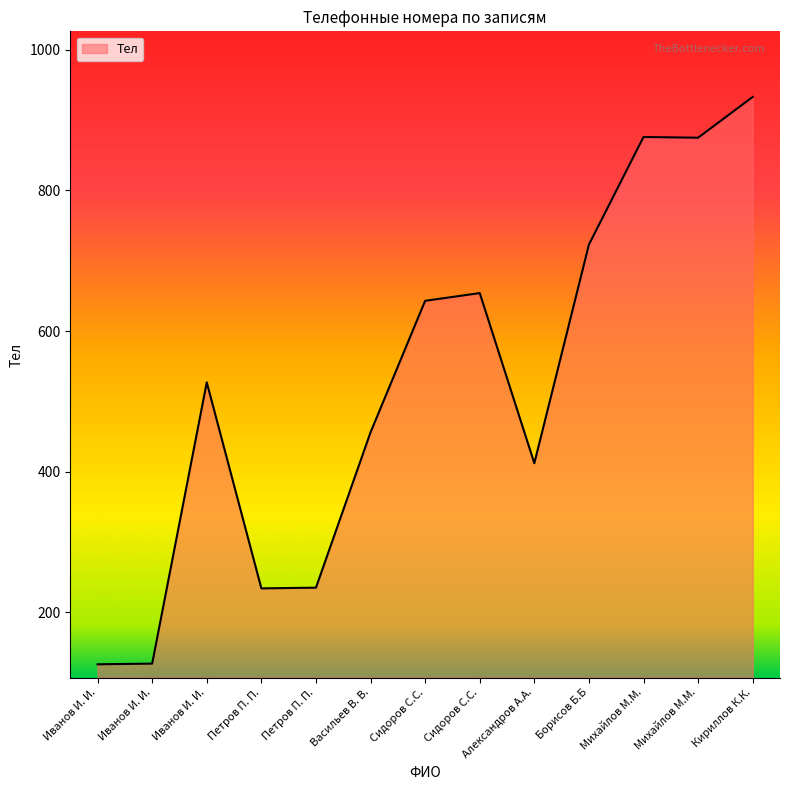

Does the chart display data point markers on the line(s)?

No